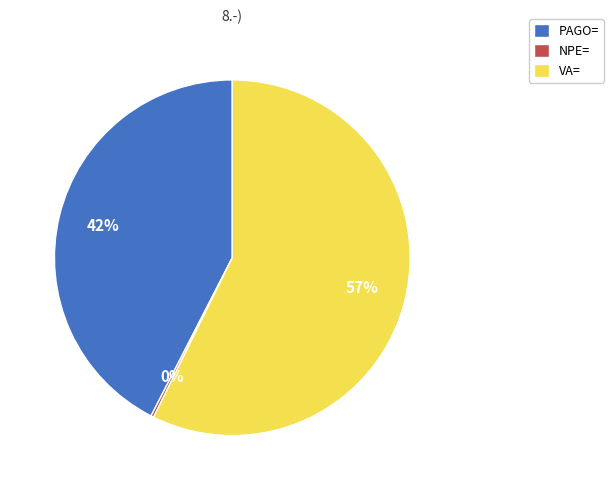

Is it true that VA= is 57% of the pie?

True